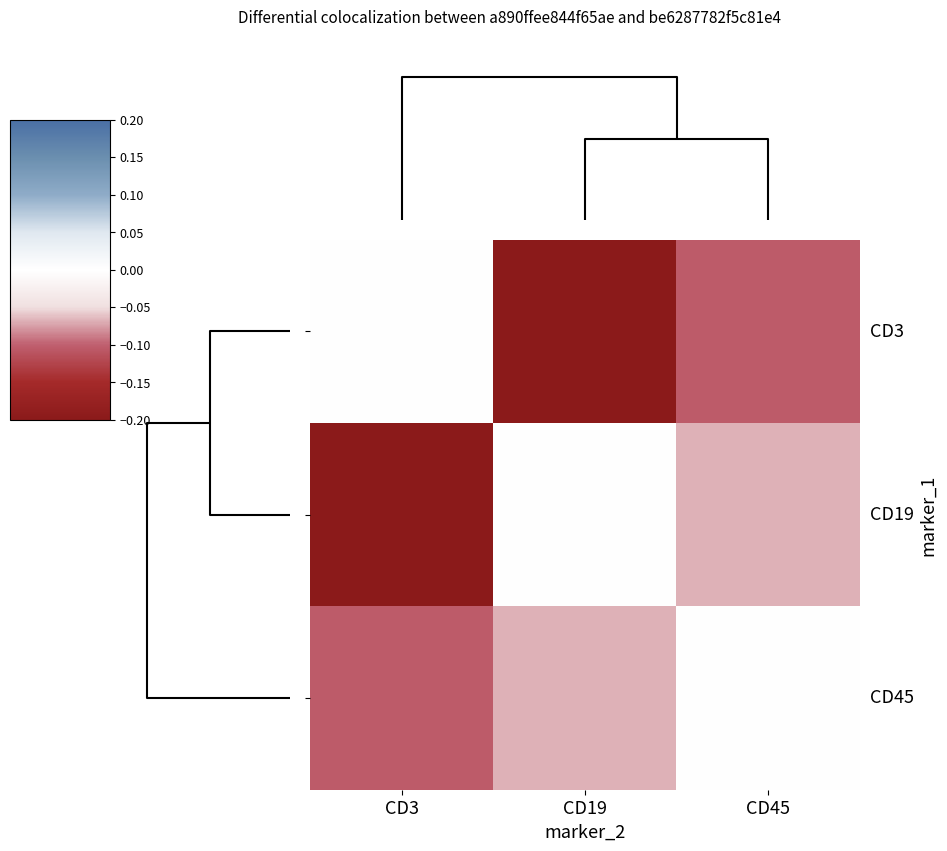

Which series has the largest total across all categories?

CD45